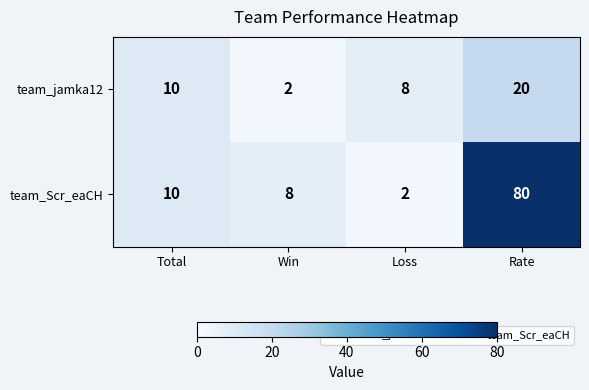

Reading right to left, list all the values displayed in this chart.

team_jamka12: 20	8	2	10
team_Scr_eaCH: 80	2	8	10